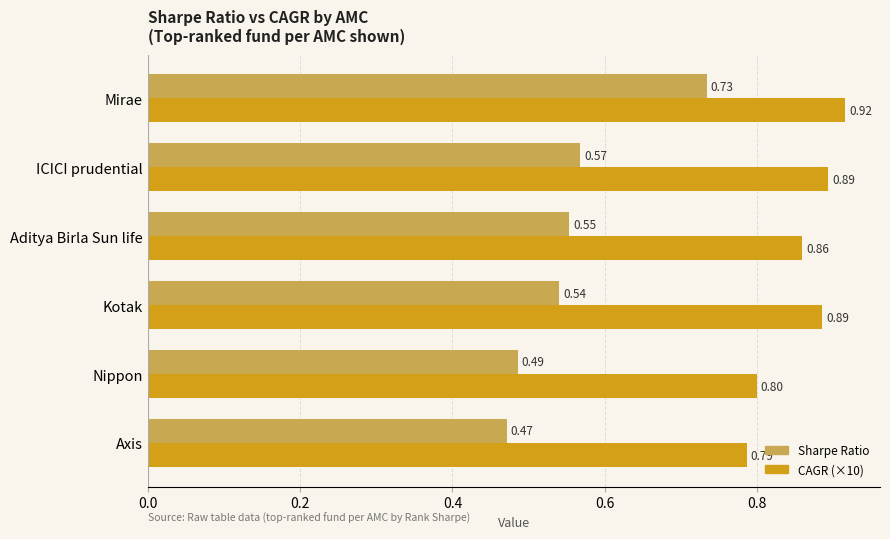

Which series has the widest spread of values?

Sharpe Ratio